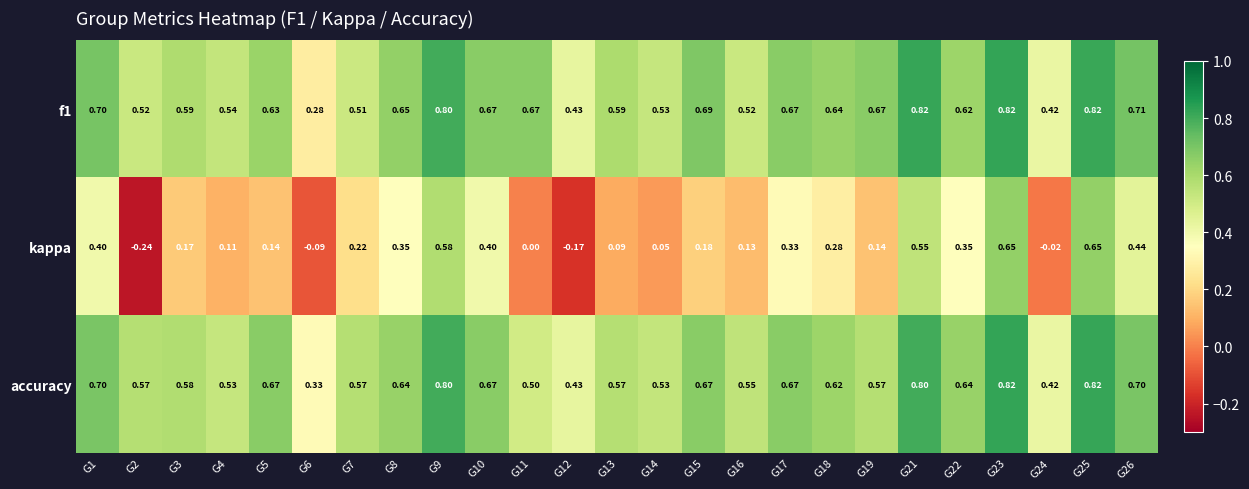

Count the number of data series in this chart.

3